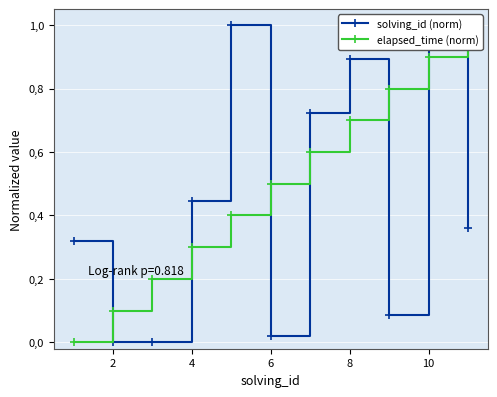

The solving_id (norm) series shows 0.4 at 8. True or false?

False